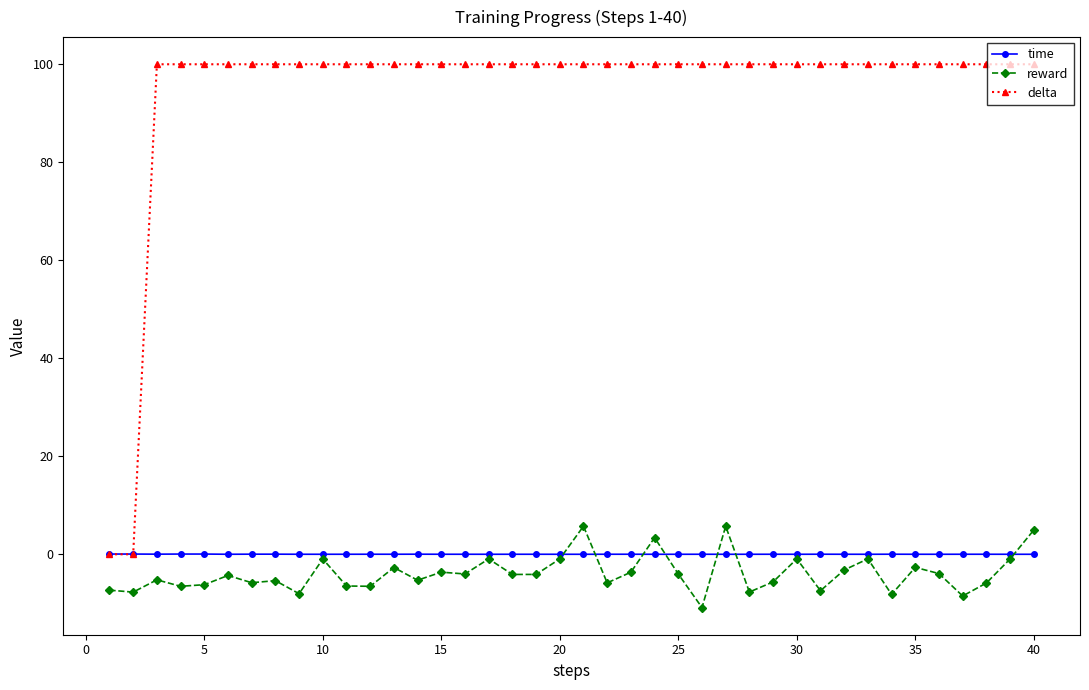

What is the value of the delta point at the 40th from the left?

100.0